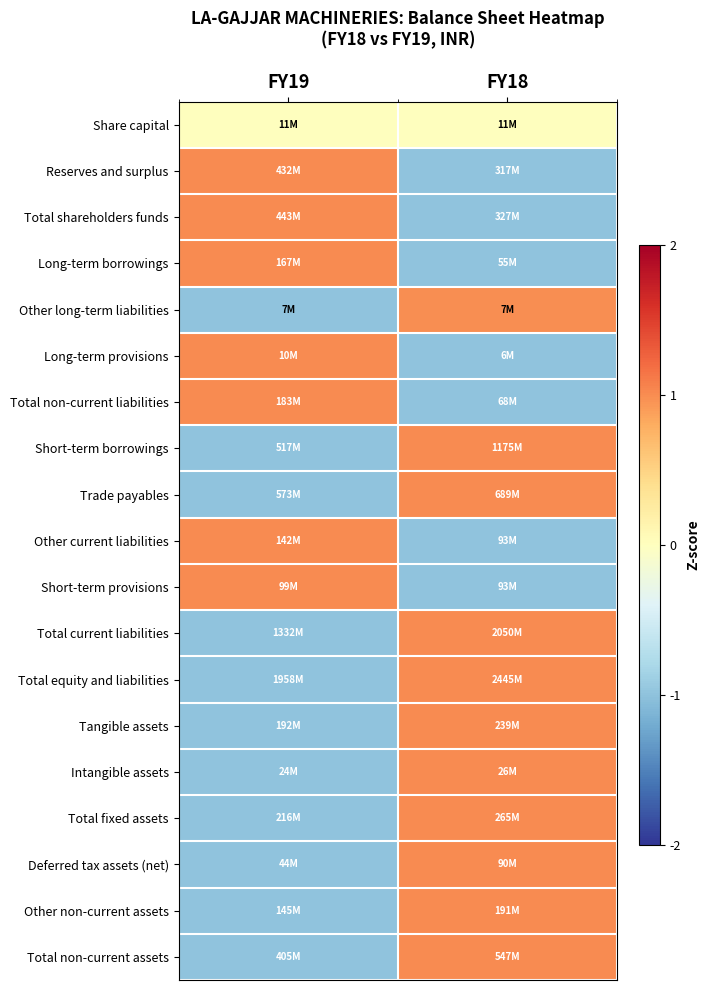

Which series changed the most between FY19 and FY18?

Reserves and surplus